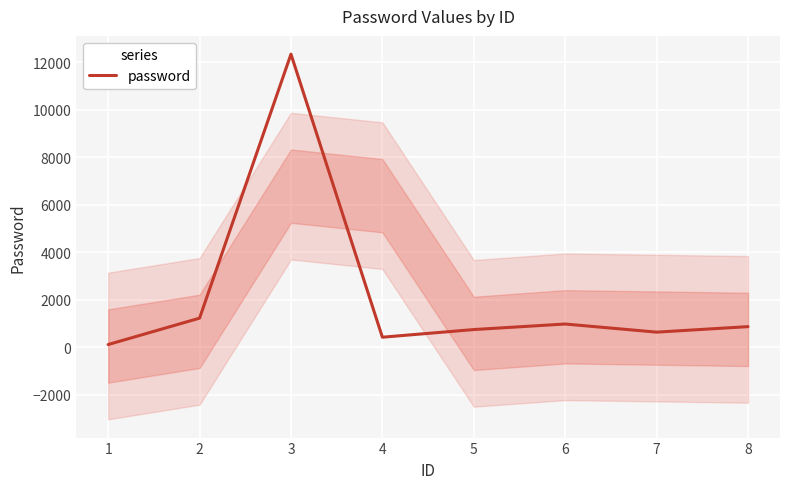

Where does the data first go above 877?

2